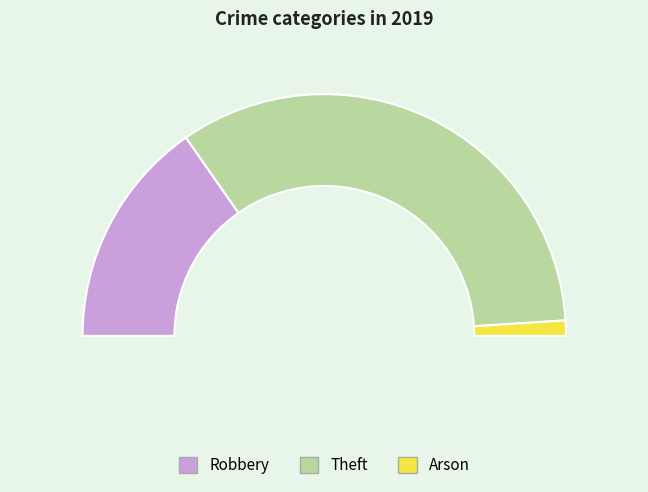

What percentage is the Robbery slice, to the nearest percent?

31%